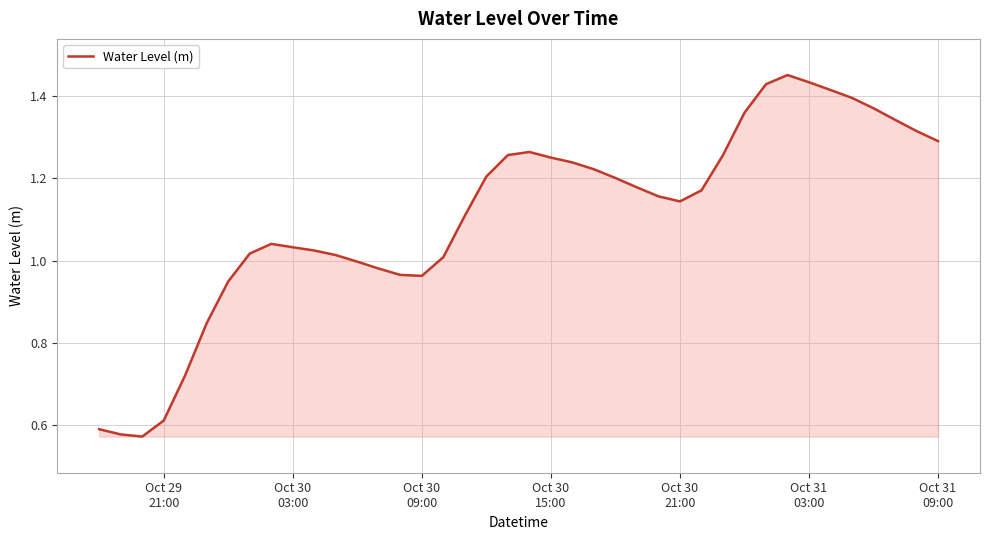

How many lines are shown in the chart?

1